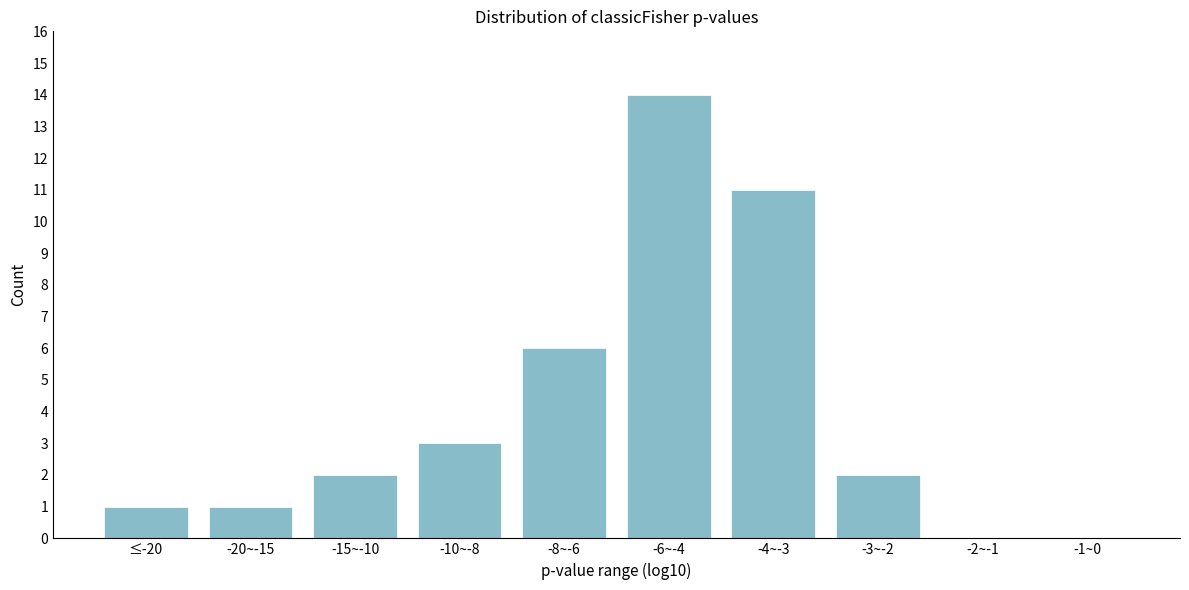

Reading left to right, list all the values displayed in this chart.

≤-20=1	-20~-15=1	-15~-10=2	-10~-8=3	-8~-6=6	-6~-4=14	-4~-3=11	-3~-2=2	-2~-1=0	-1~0=0